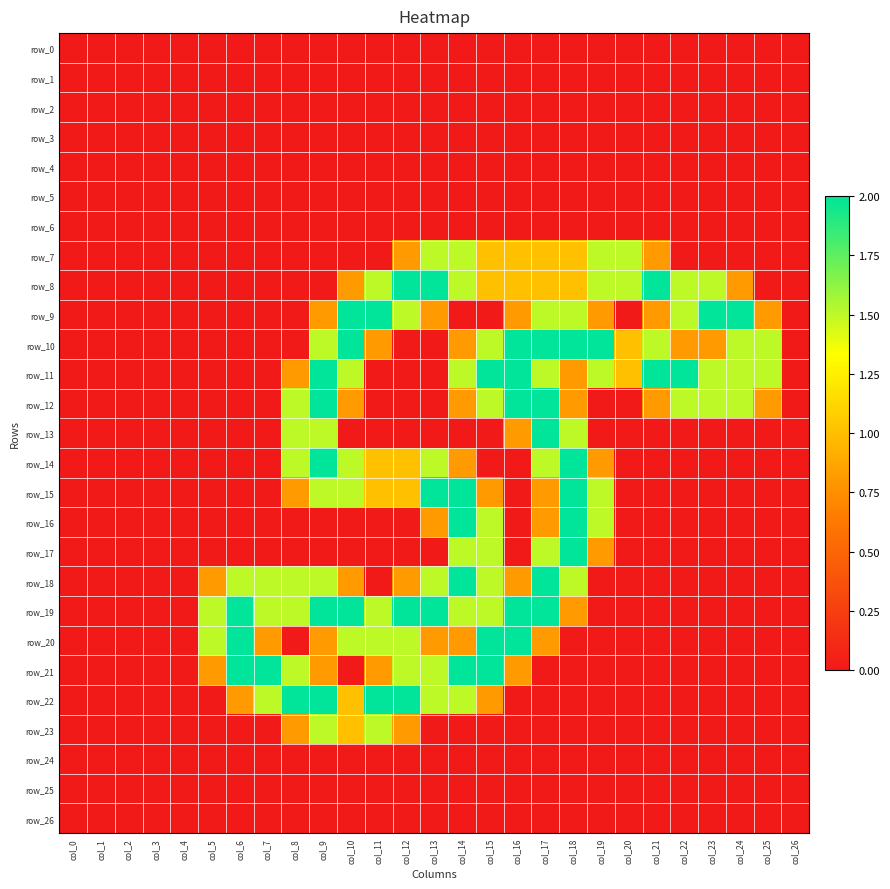

At which category is the sum across all series the highest?

col_17